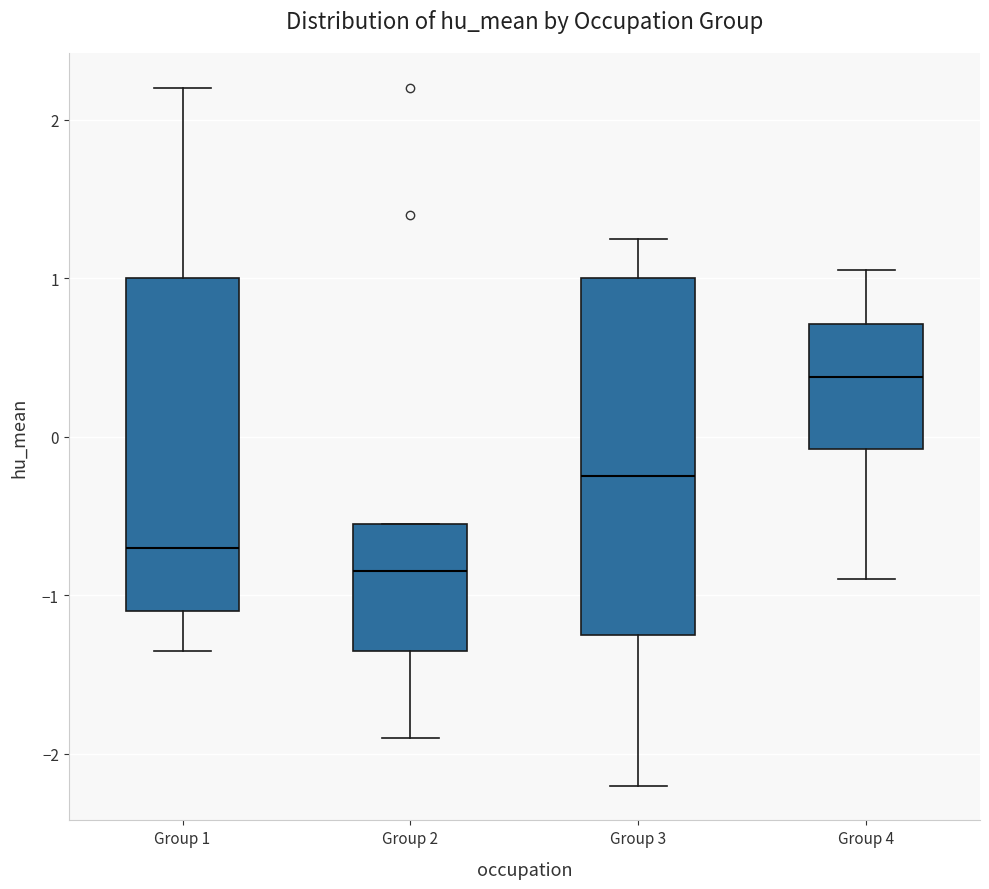

Where is the upper edge of the box for Group 3 on the y-axis? The values are not printed on the chart, so give them approximately, as read against the axis.

1.0